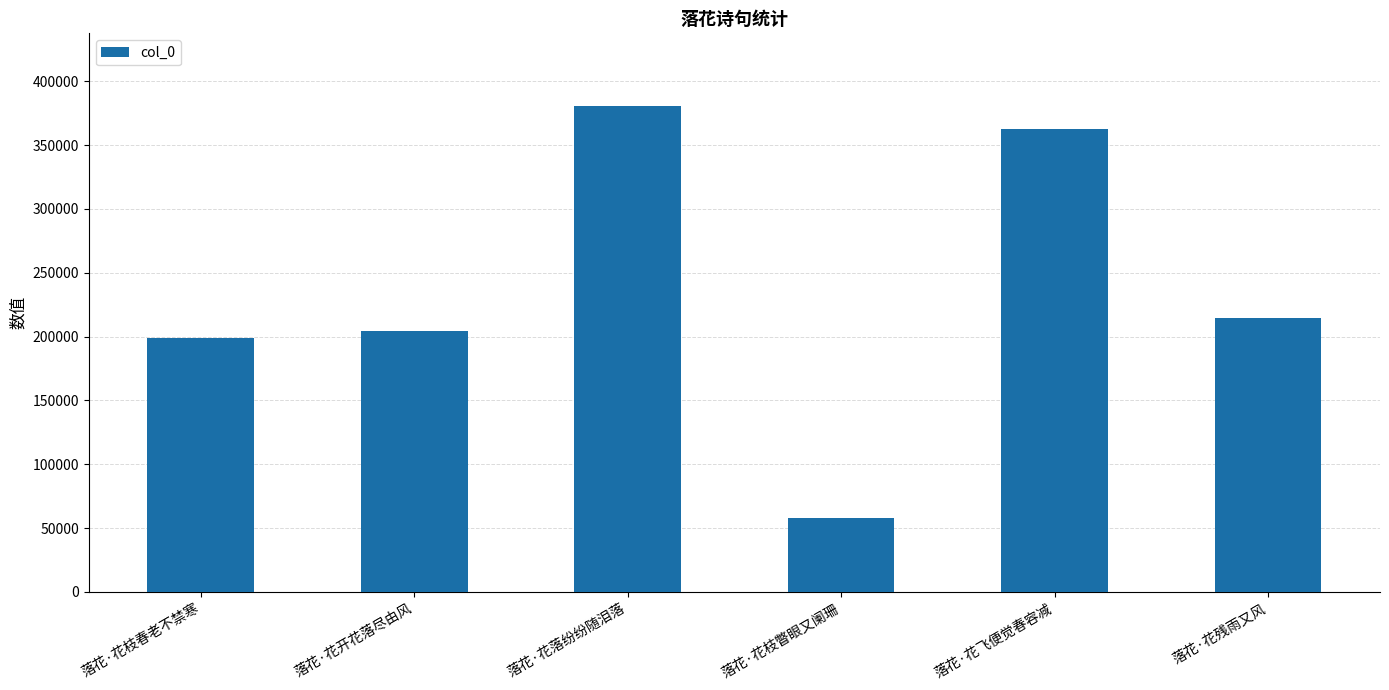

Read the value at 落花·花残雨又风.

214312